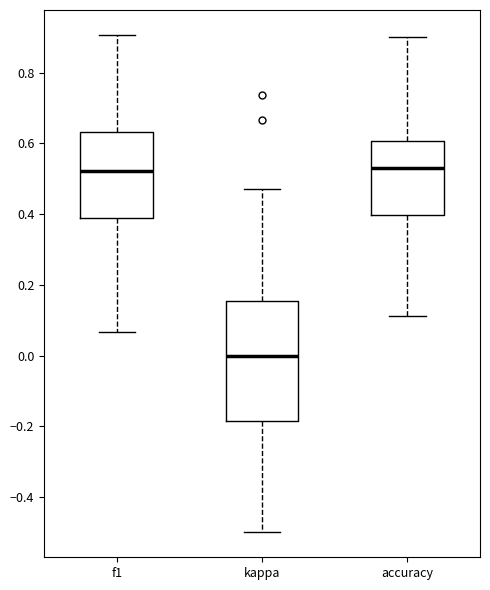

Reading left to right, transcribe this box plot: for each box, give where its median line is, the range the box spans, and where its two whiskers end, as read against the y-axis. The values are not printed on the chart, so give them approximately, as read against the axis.

f1: median 0.52, box 0.40 to 0.64, whiskers 0.06 to 0.90
kappa: median 0.00, box -0.18 to 0.16, whiskers -0.50 to 0.48
accuracy: median 0.52, box 0.40 to 0.60, whiskers 0.12 to 0.90